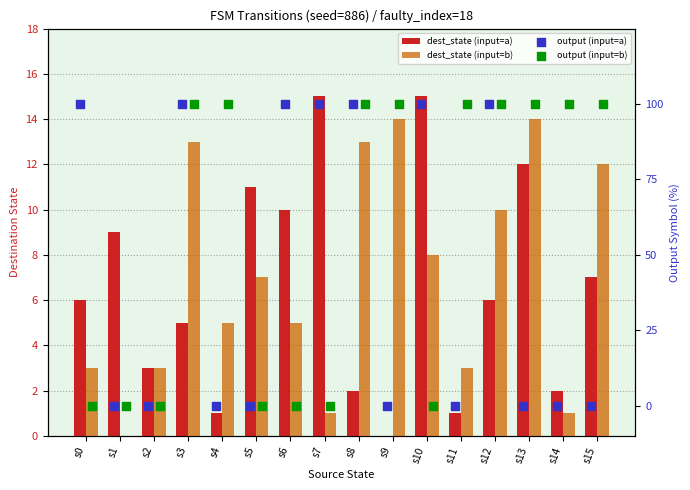

Which series reaches the minimum Y coordinate?

dest_state (input=a)